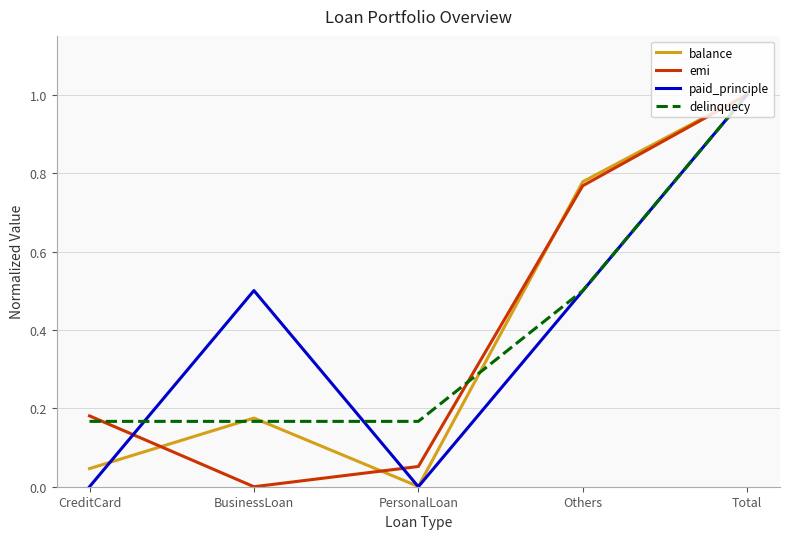

Does the chart have visible grid lines?

Yes